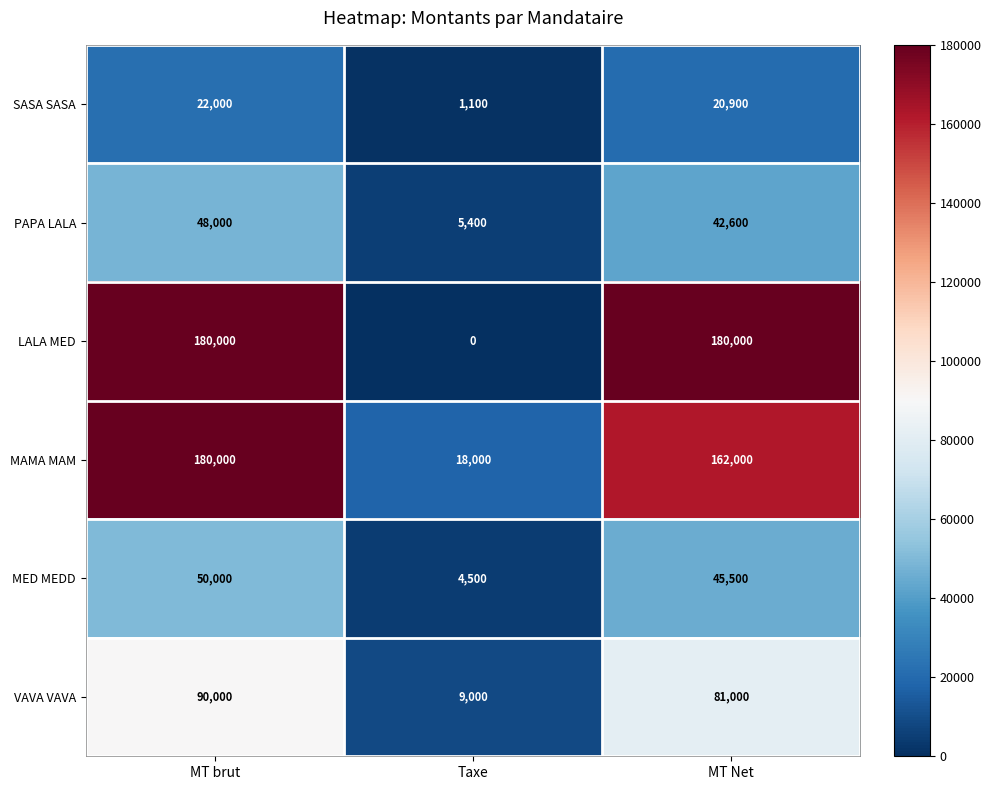

The SASA SASA series shows 33201 at MT Net. True or false?

False